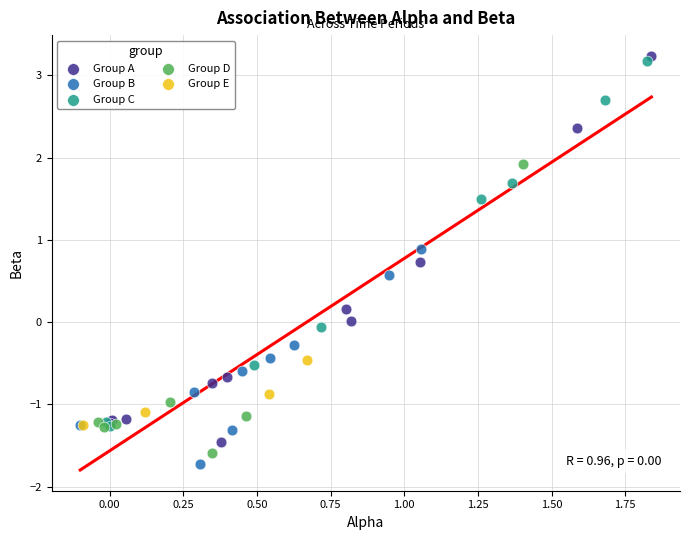

What are all the series names shown in the legend?

Group A, Group B, Group C, Group D, Group E